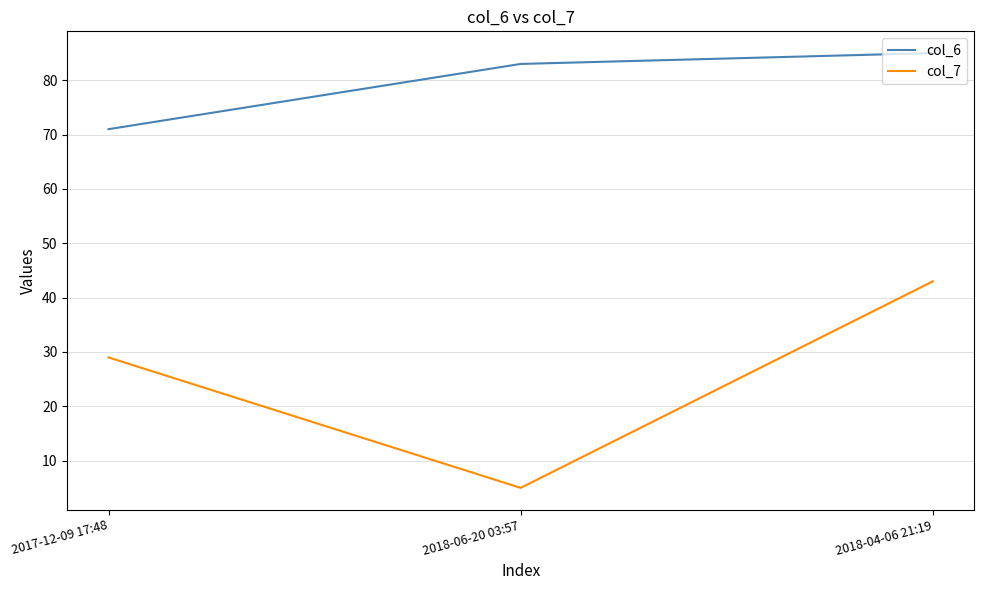

What is the difference between the col_6 values at 2018-04-06 21:19 and 2018-06-20 03:57?

2